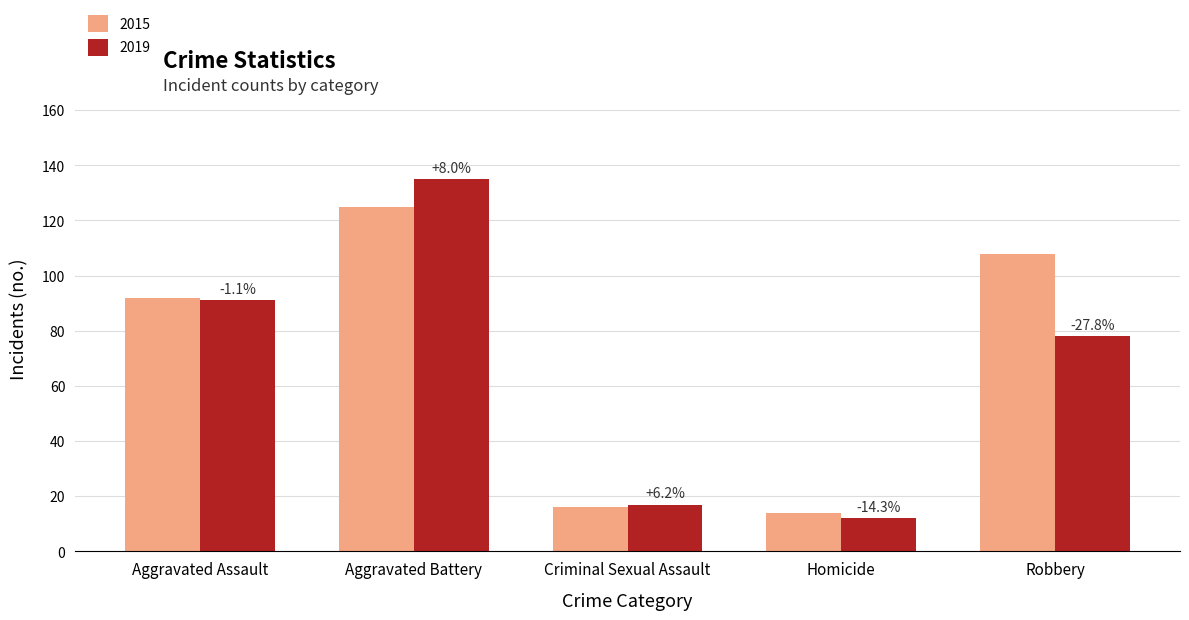

What are all the series names shown in the legend?

2015, 2019